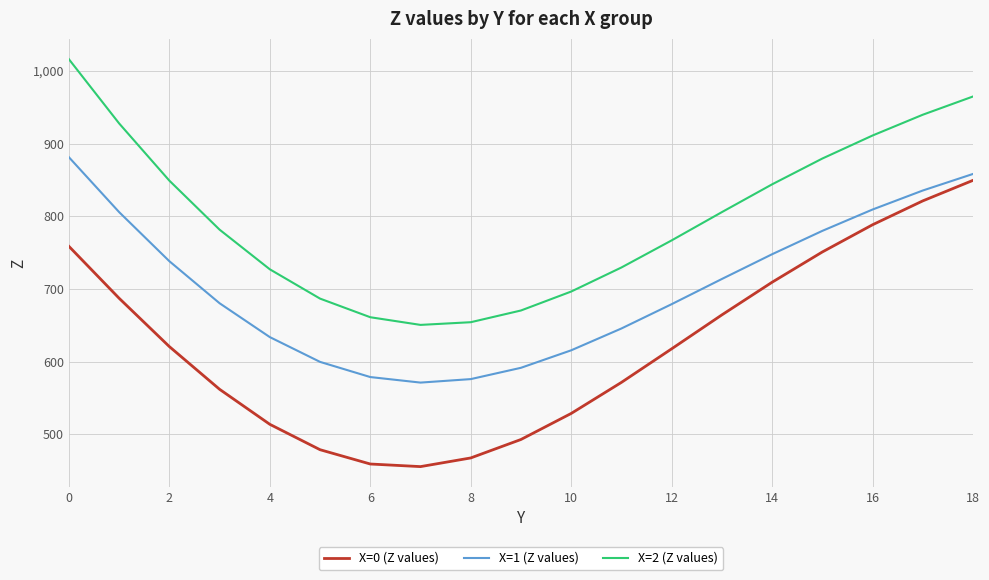

What is the highest value of the X=2 (Z values) series?

1016.2